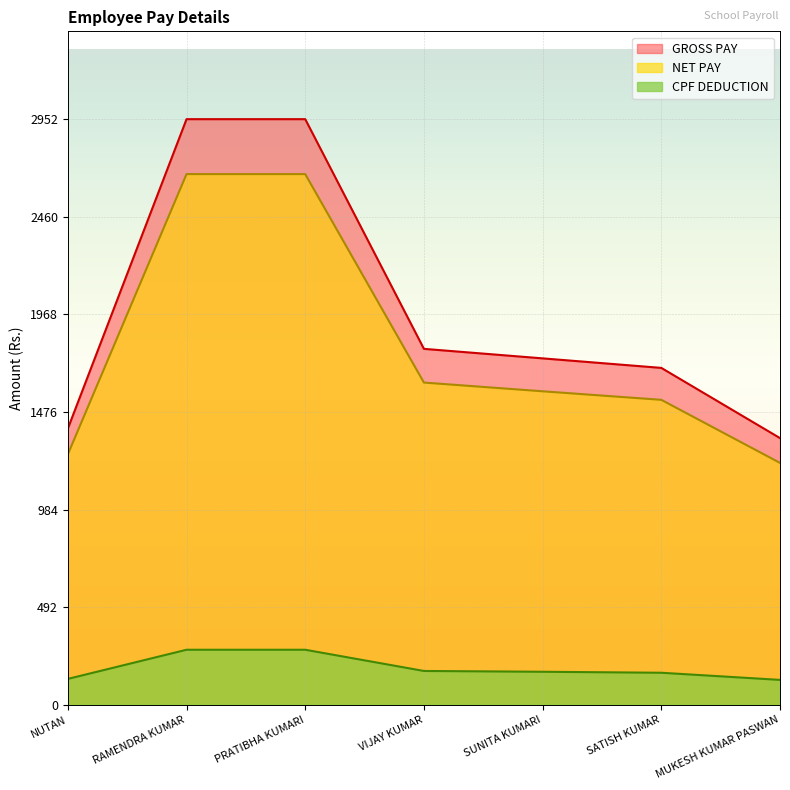

What is the difference between the GROSS PAY values at VIJAY KUMAR and RAMENDRA KUMAR?

1158